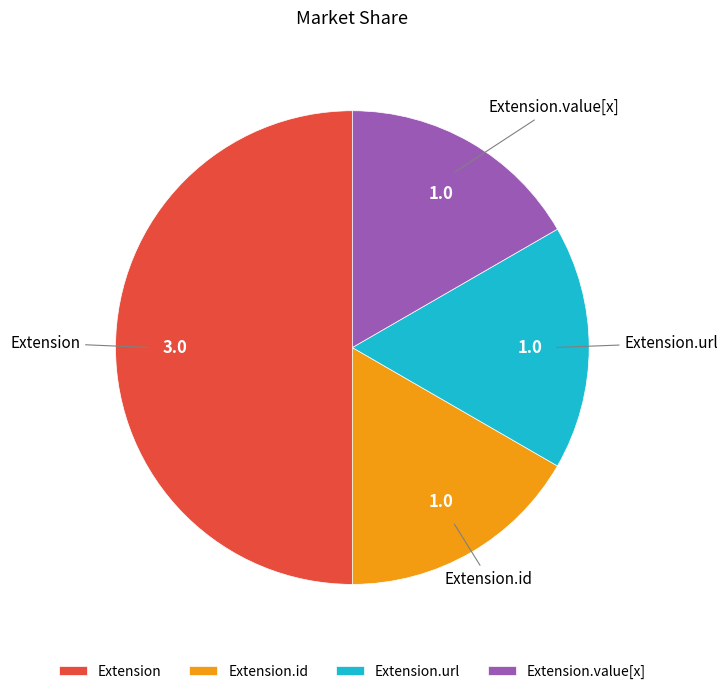

Which category has the biggest portion of the pie?

Extension